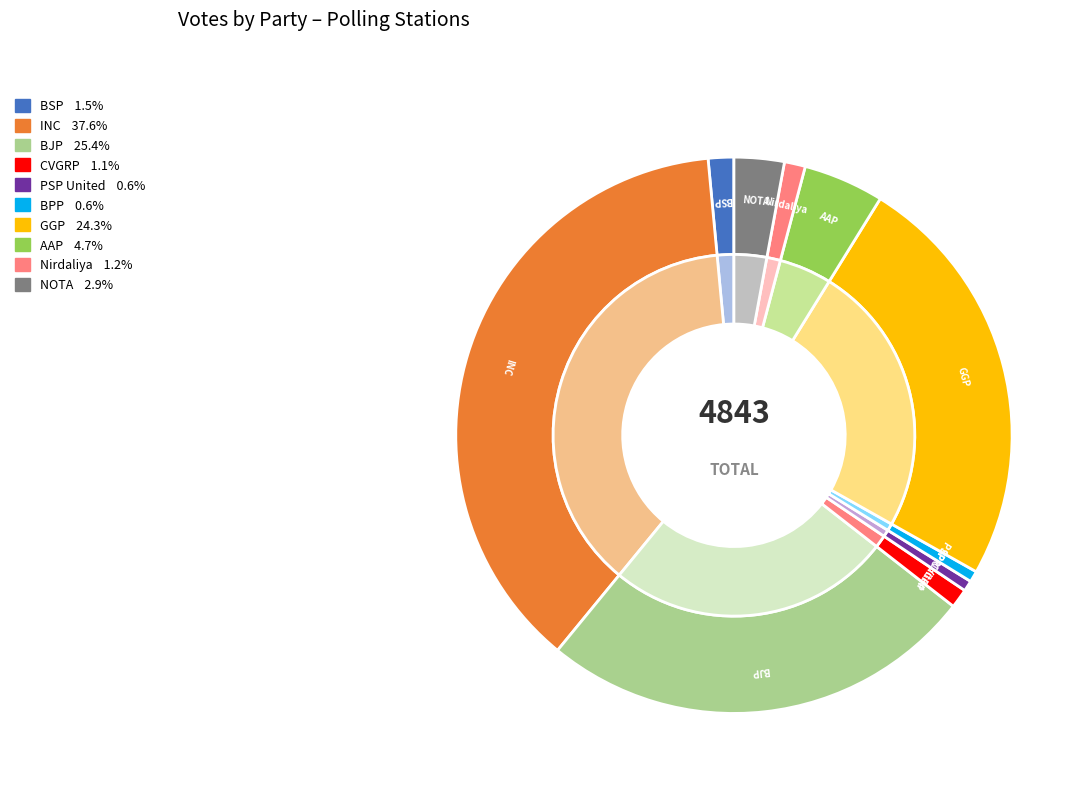

Between 5 and 3, which is larger?

5